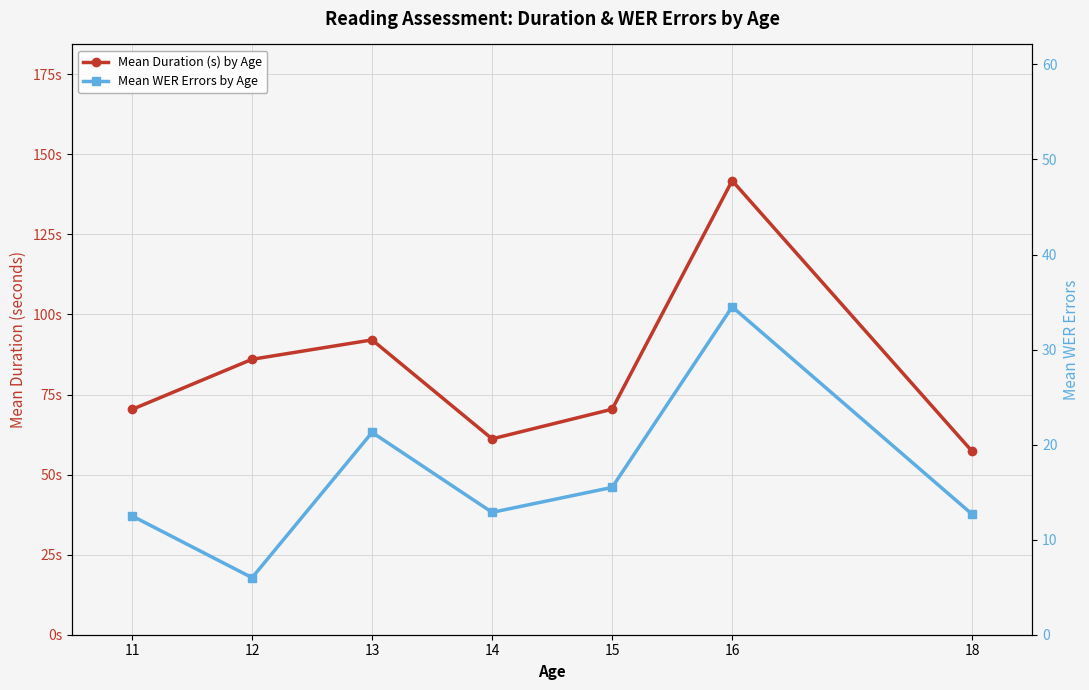

Rank the series at 18 from highest to lowest value.

Mean Duration (s) by Age, Mean WER Errors by Age